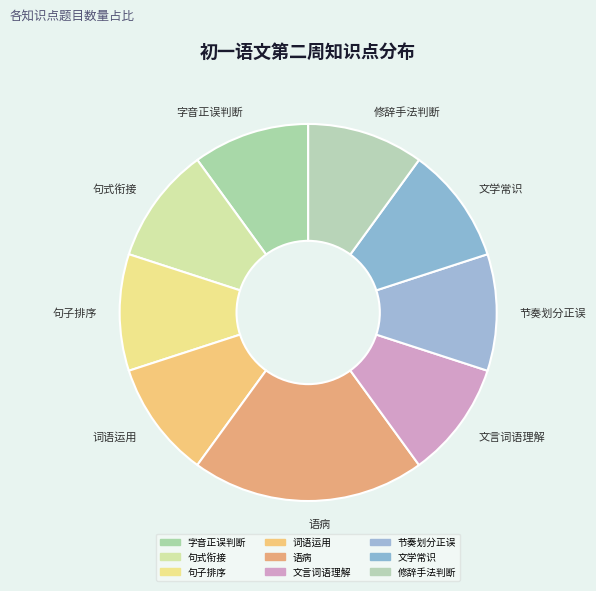

Is 语病 the majority of the pie?

No